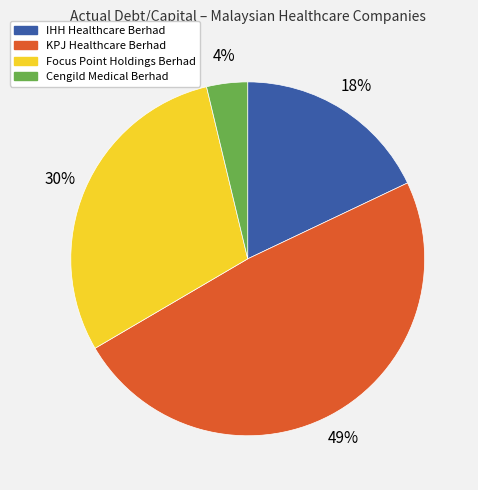

Rank the categories by value from lowest to highest.

Cengild Medical Berhad, IHH Healthcare Berhad, Focus Point Holdings Berhad, KPJ Healthcare Berhad